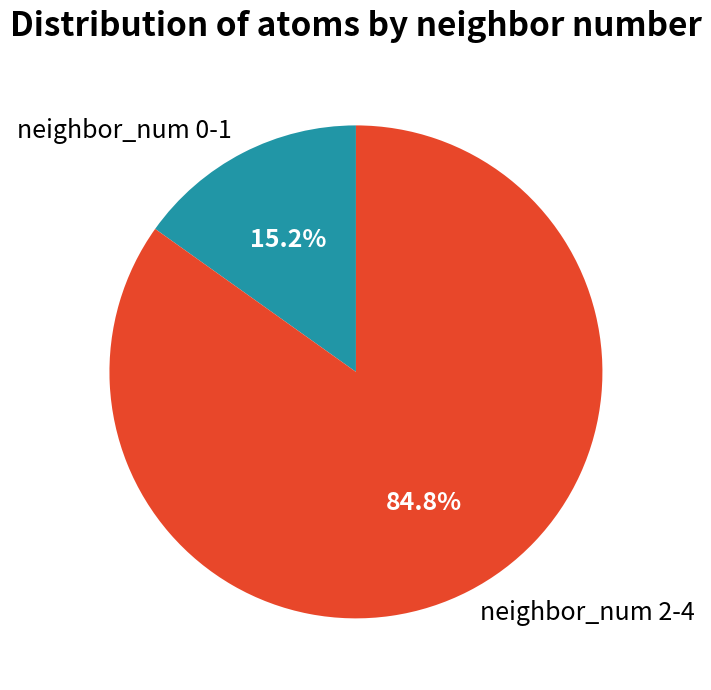

Which slice represents more than half of the pie?

neighbor_num 2-4